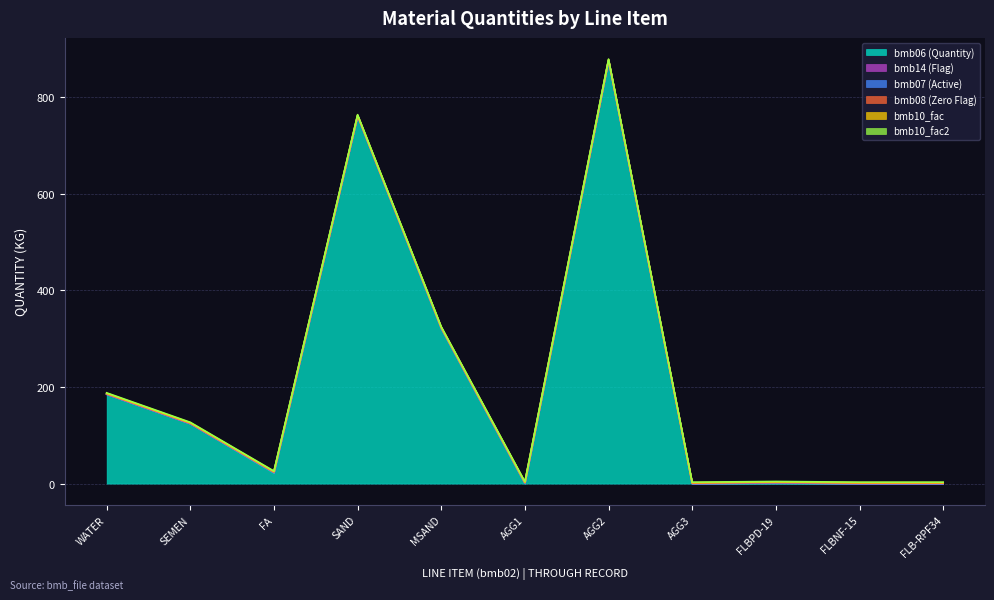

Does the chart have visible grid lines?

Yes